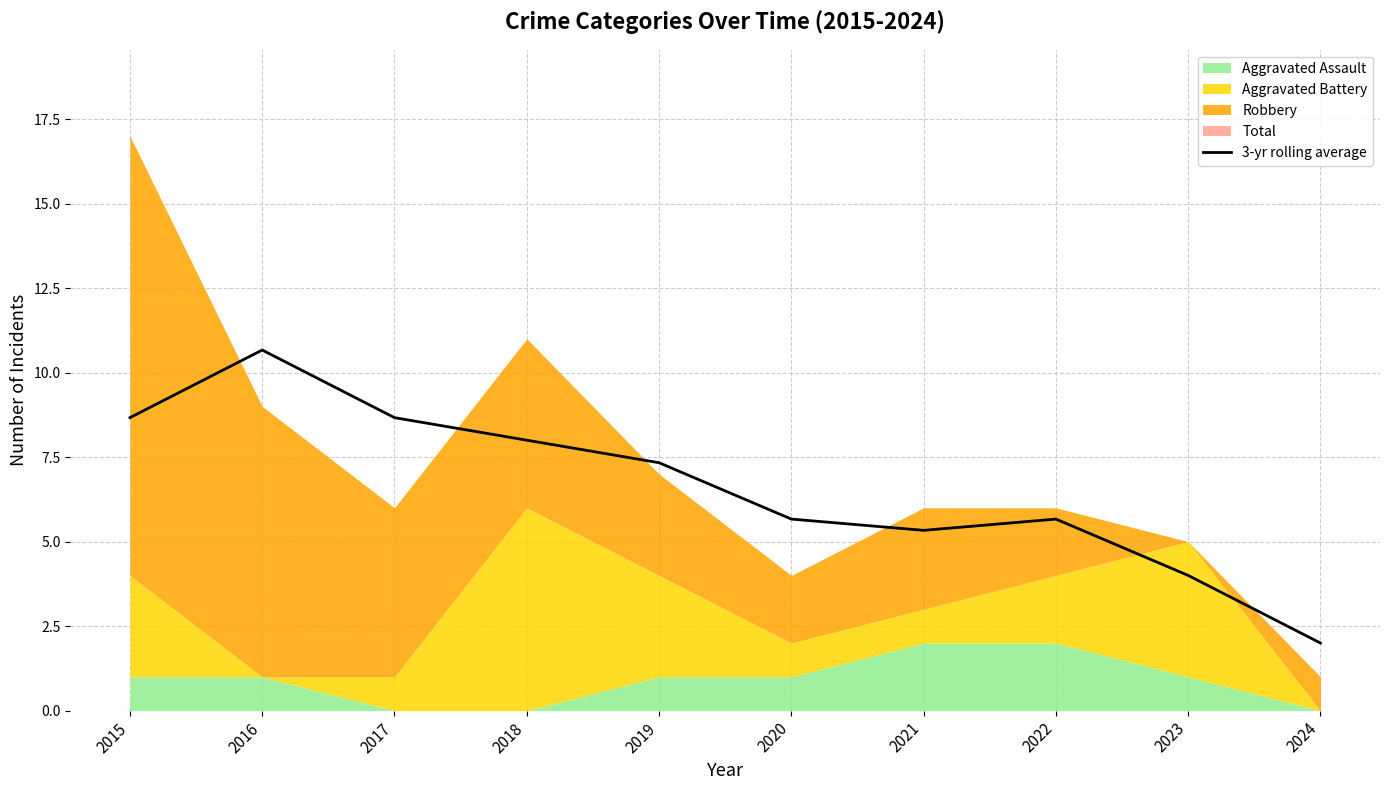

What is the sum of the values at 2024 and 2020?

7.7